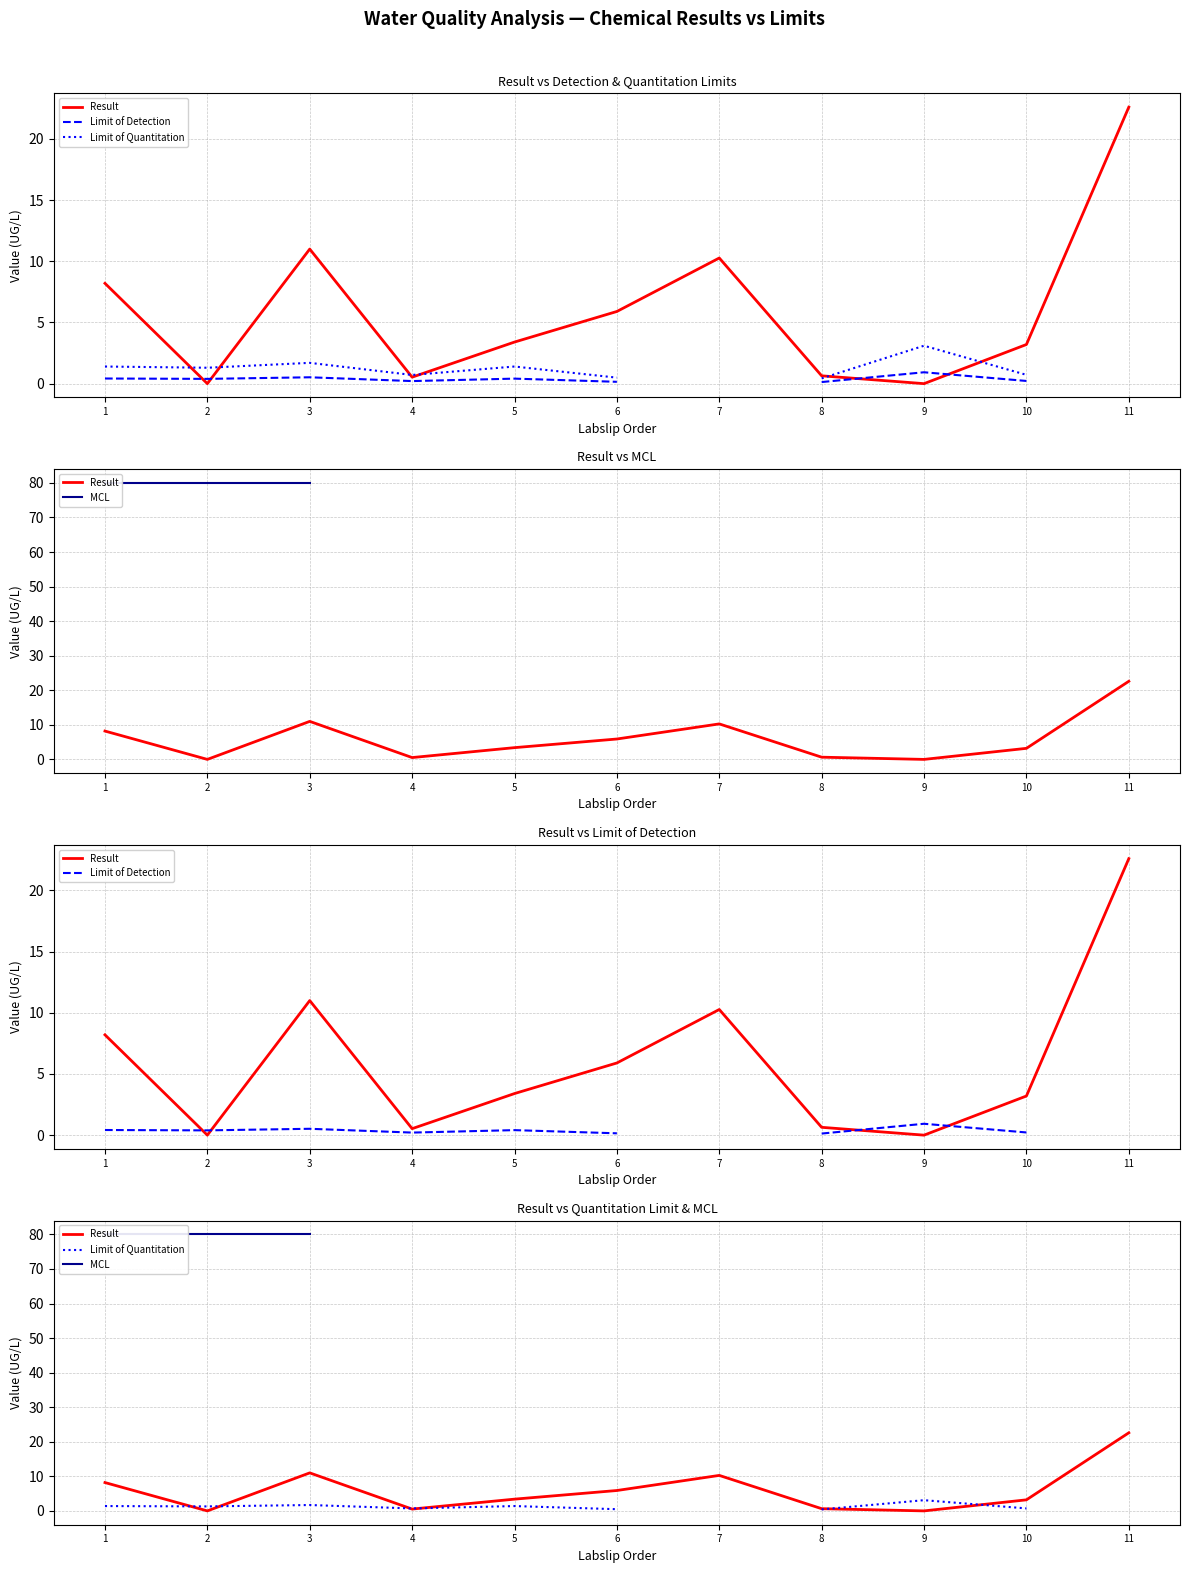

Which series changed the most between 3 and 6?

Result